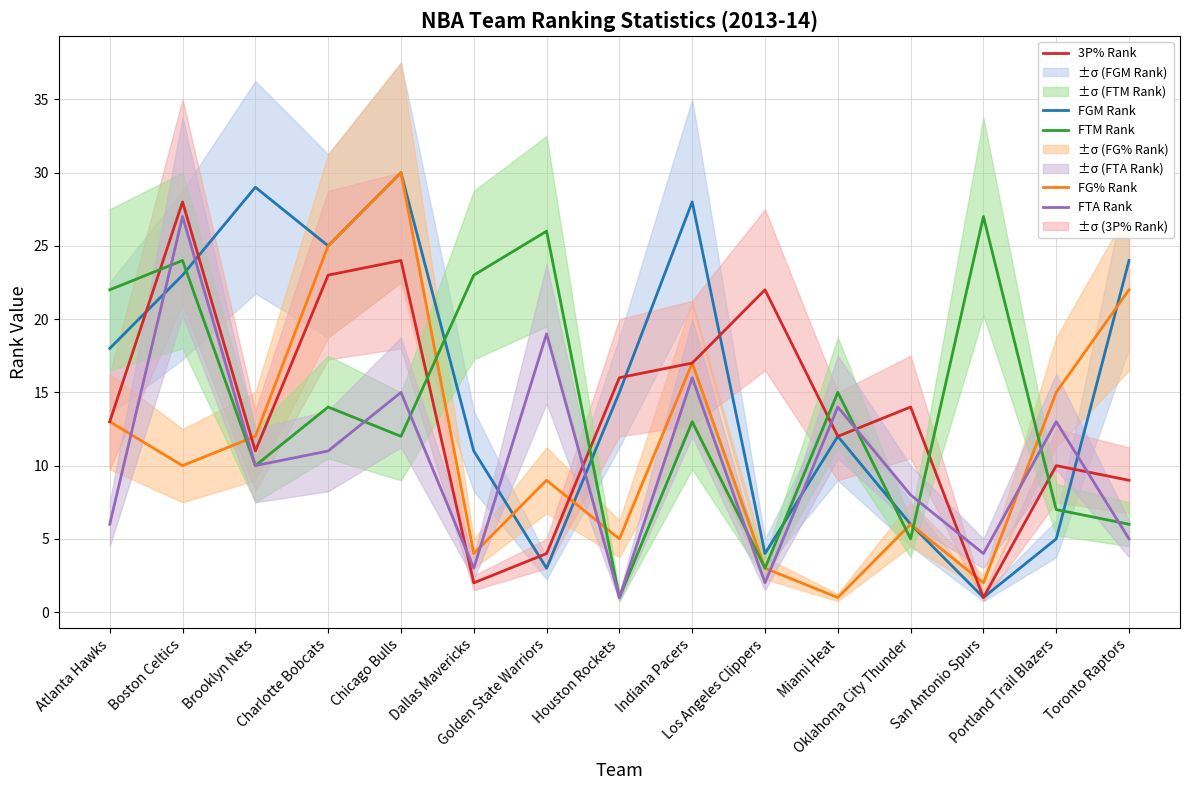

True or false: FGM Rank and 3P% Rank intersect in this chart.

True